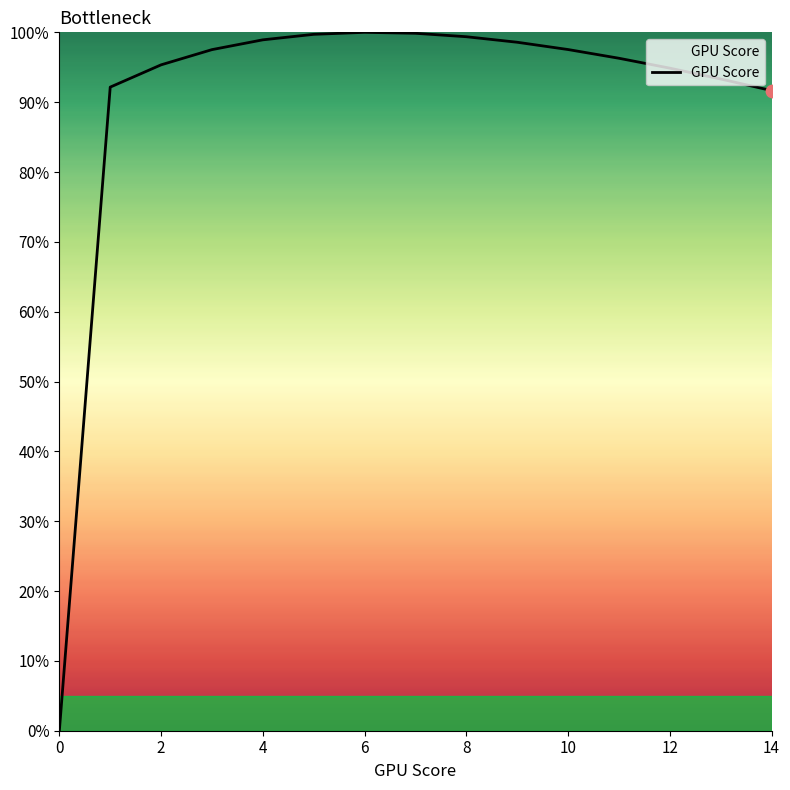

What is the greatest value displayed?

100.0